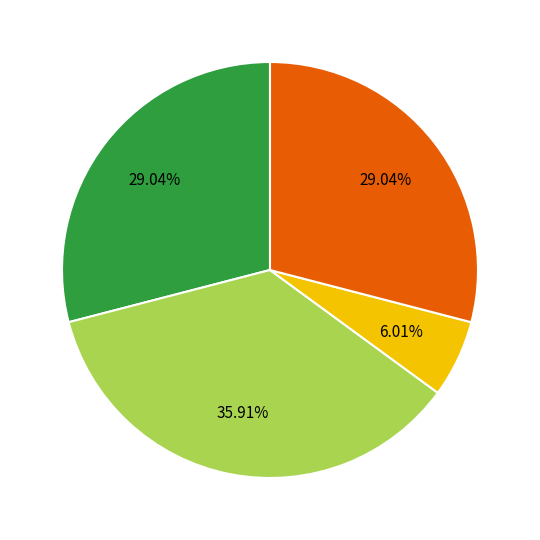

How many segments does this pie chart have?

4